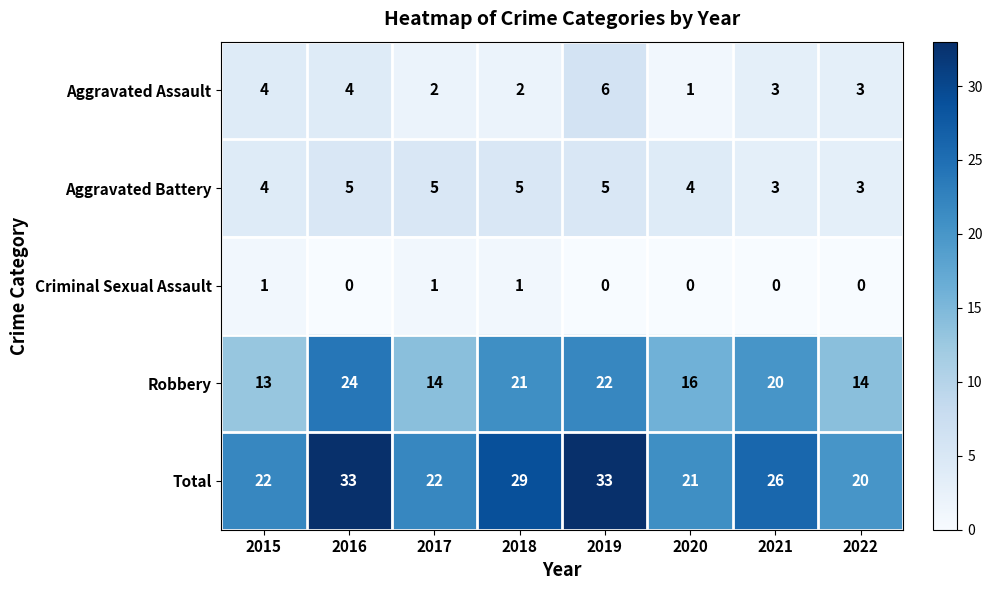

Which series has the largest total across all categories?

Total